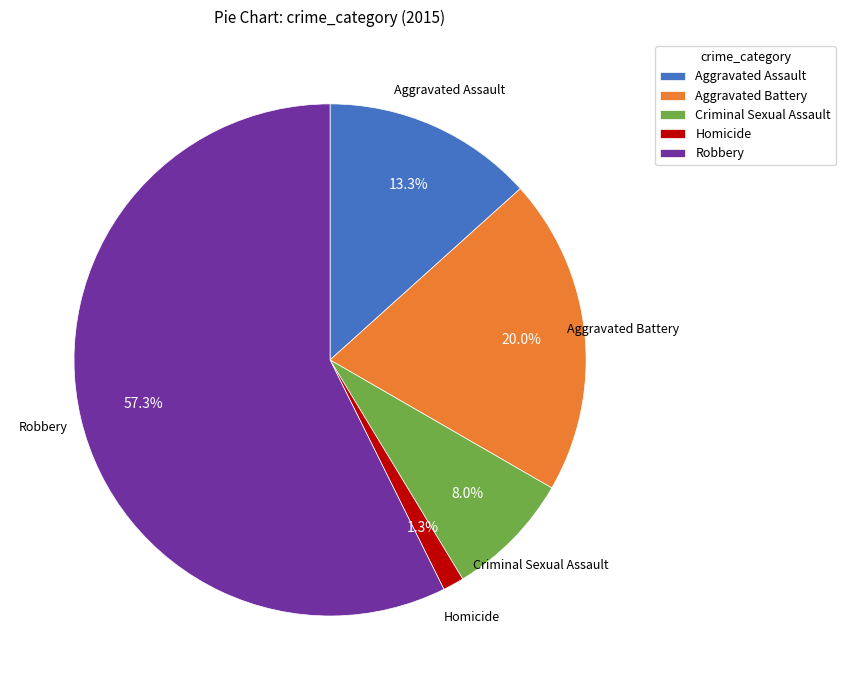

To the nearest percent, what percentage of the pie is Homicide?

1%